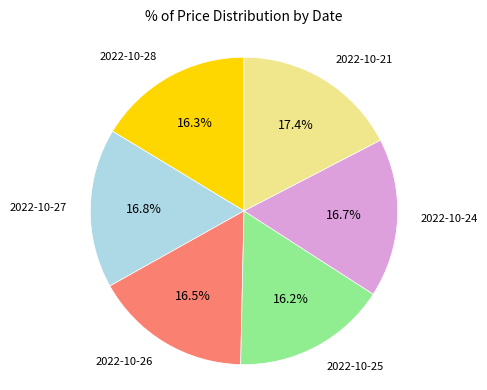

Is there a majority slice in this chart?

No